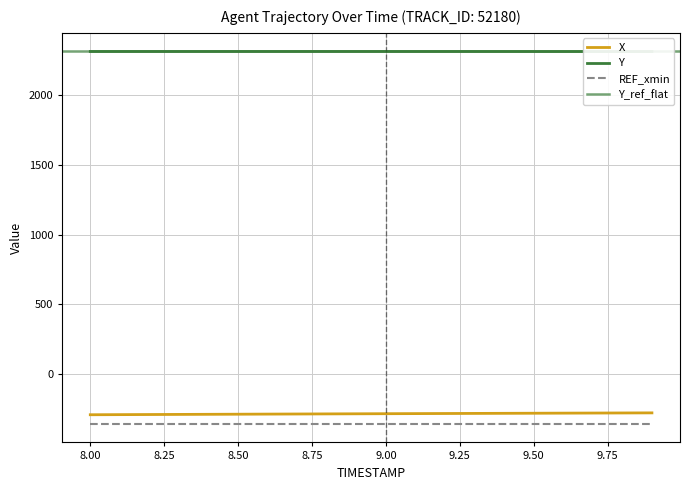

What is the highest value of the REF_xmin series?

-355.6